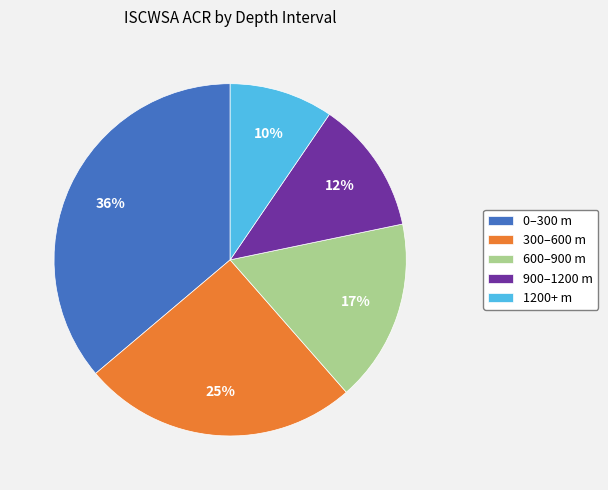

Does any single category account for the majority?

No